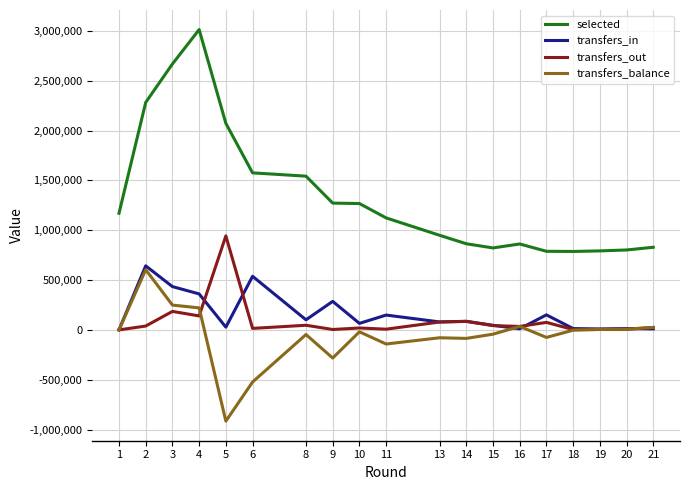

Which series has the largest total across all categories?

selected